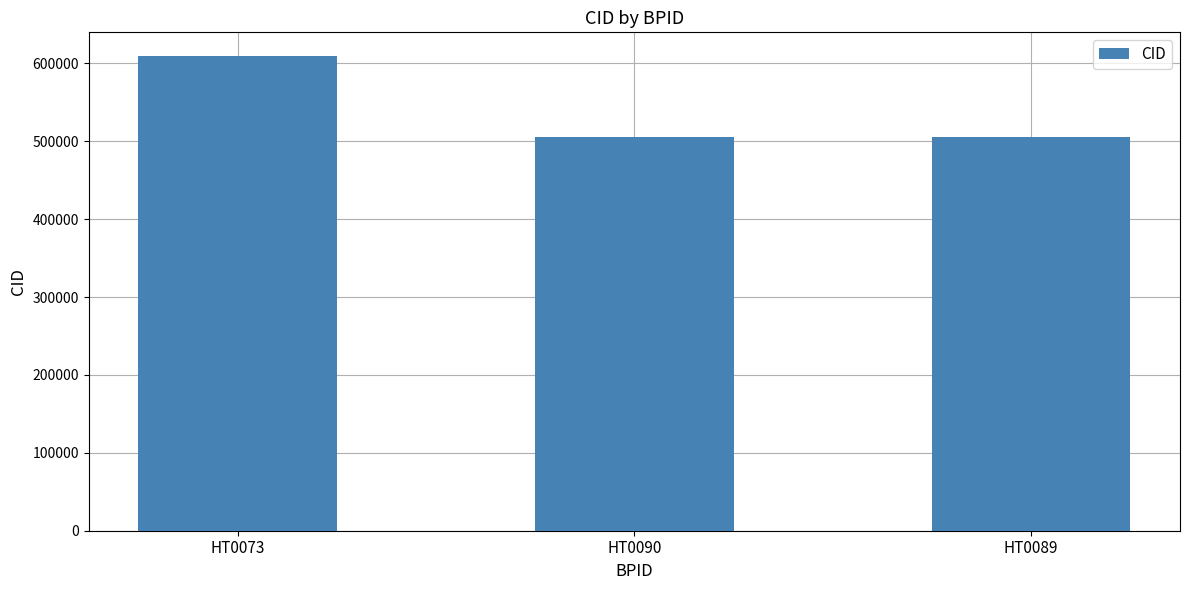

What position from the right is HT0089?

1